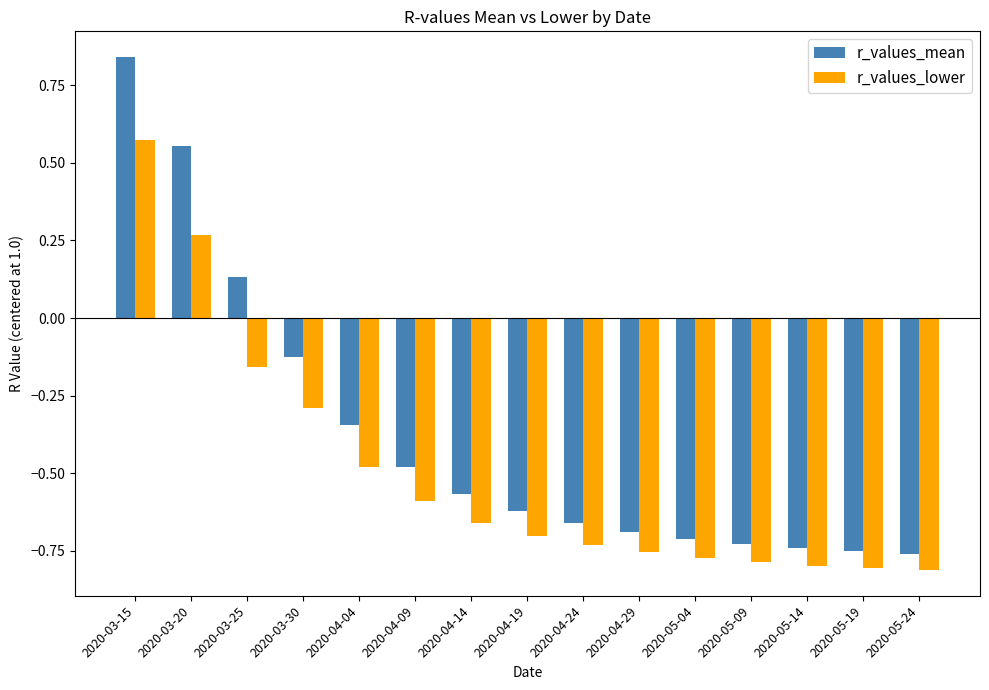

What is the total value across all series at 2020-04-09?

-1.1